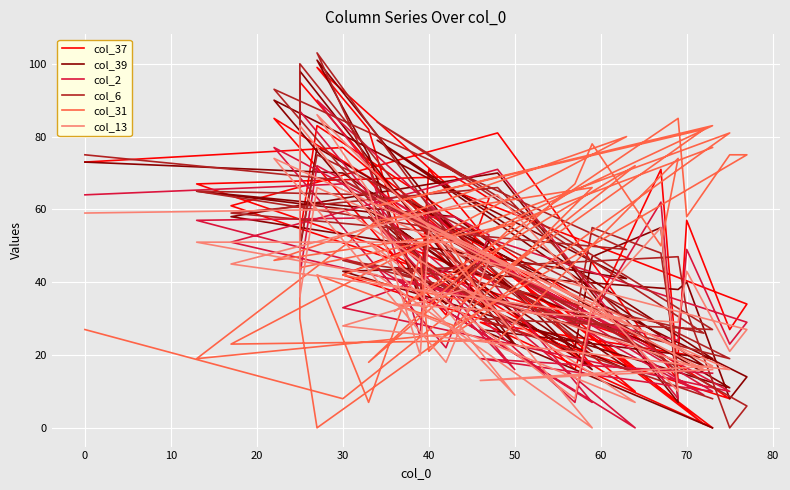

At which label does col_2 reach its peak?

80